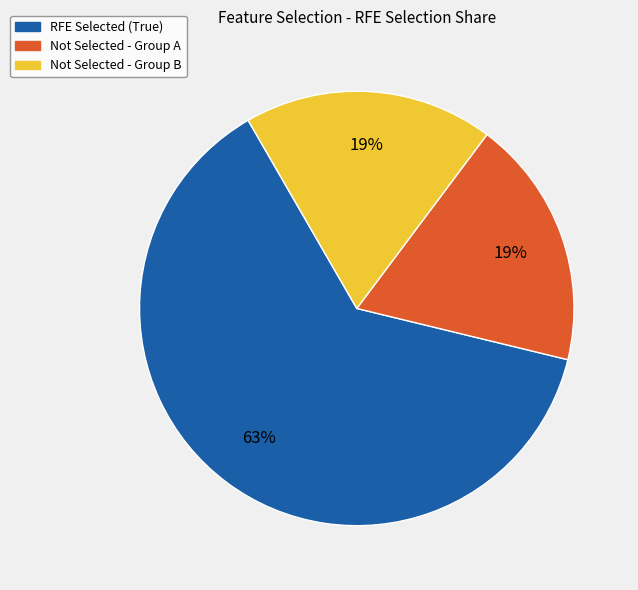

To the nearest percent, what is the average slice percentage?

33%